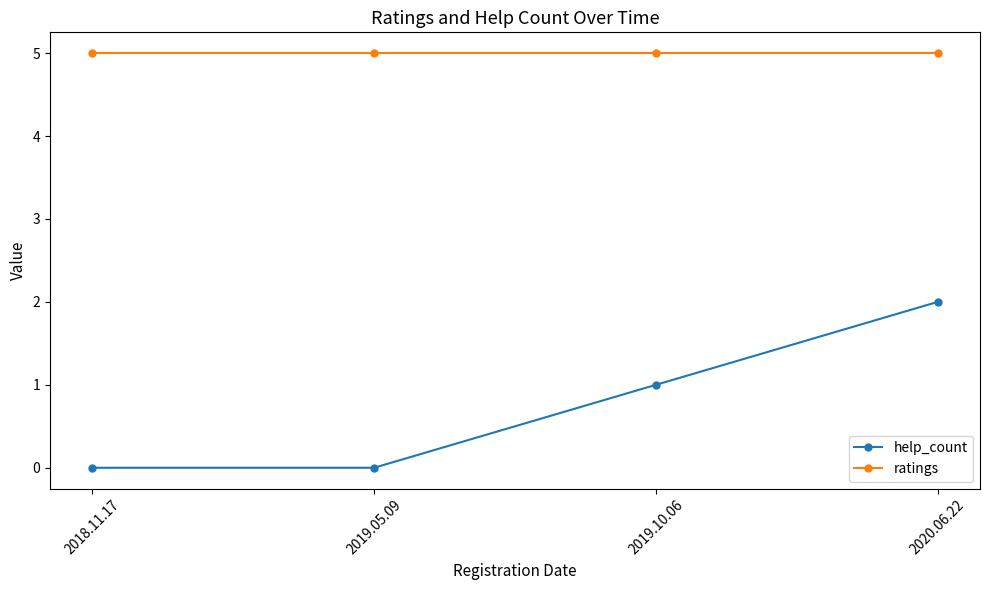

The value of help_count at 2019.05.09 is -1. True or false?

False